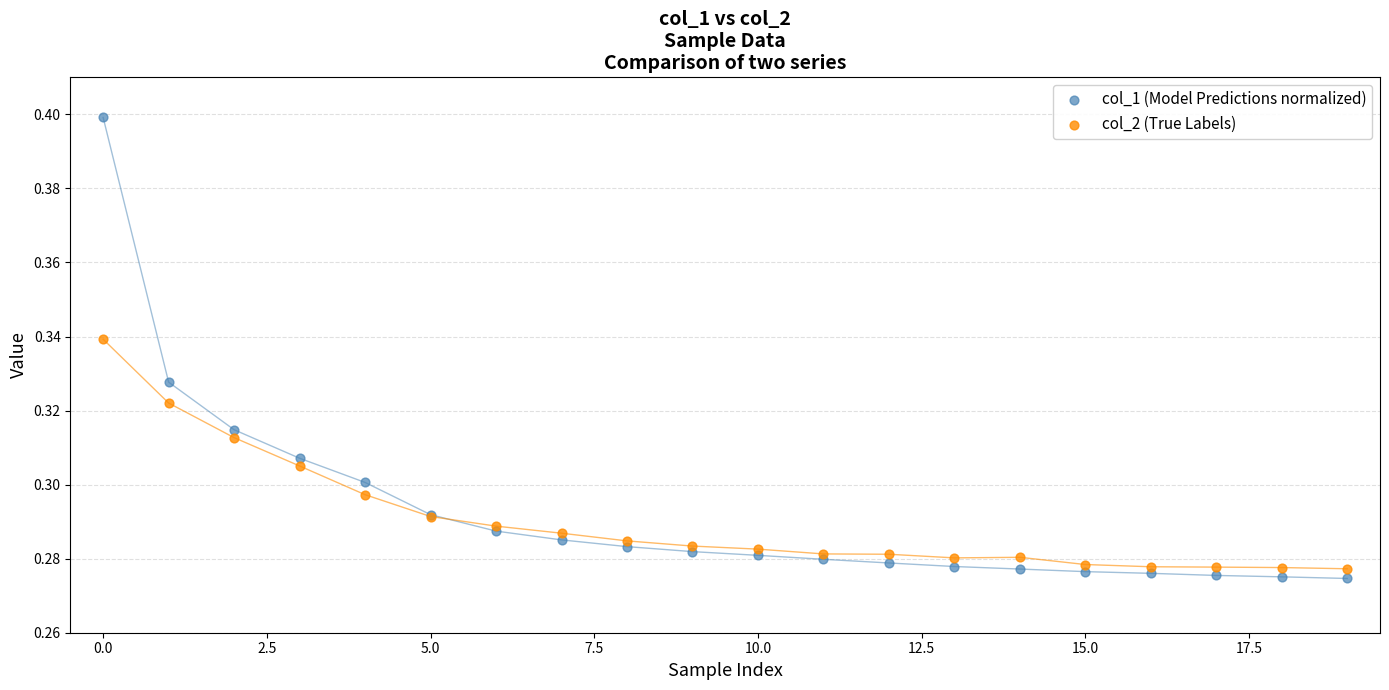

Which series reaches the maximum Y coordinate?

col_1 (Model Predictions normalized)